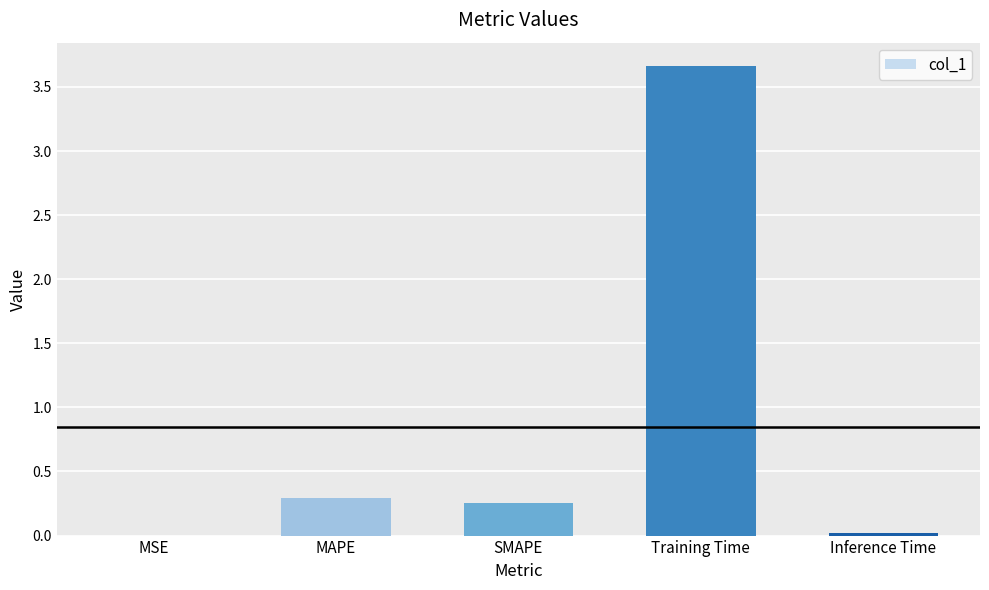

Does the chart contain stacked bars?

No